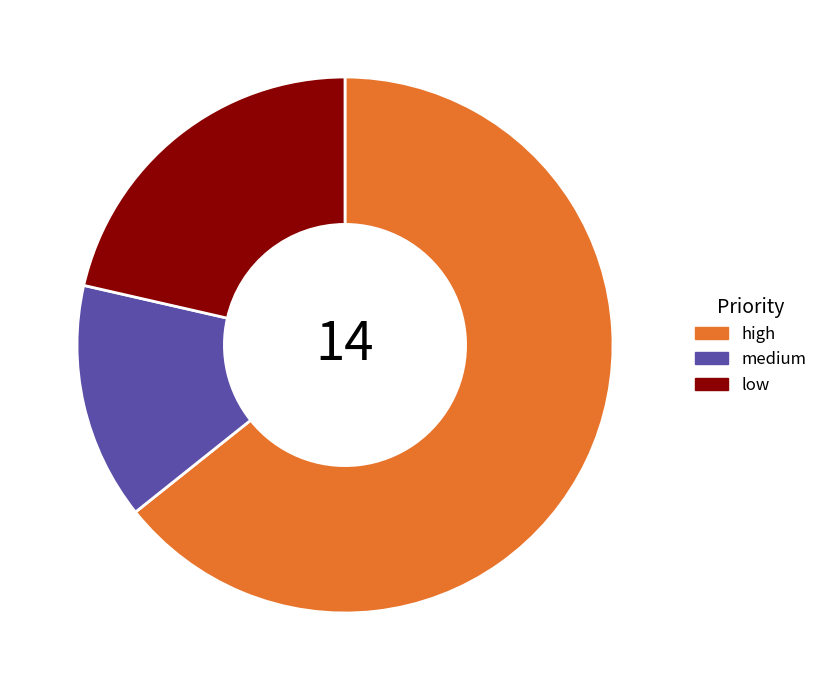

Approximately how many times larger is the value at high compared to medium?

4.5